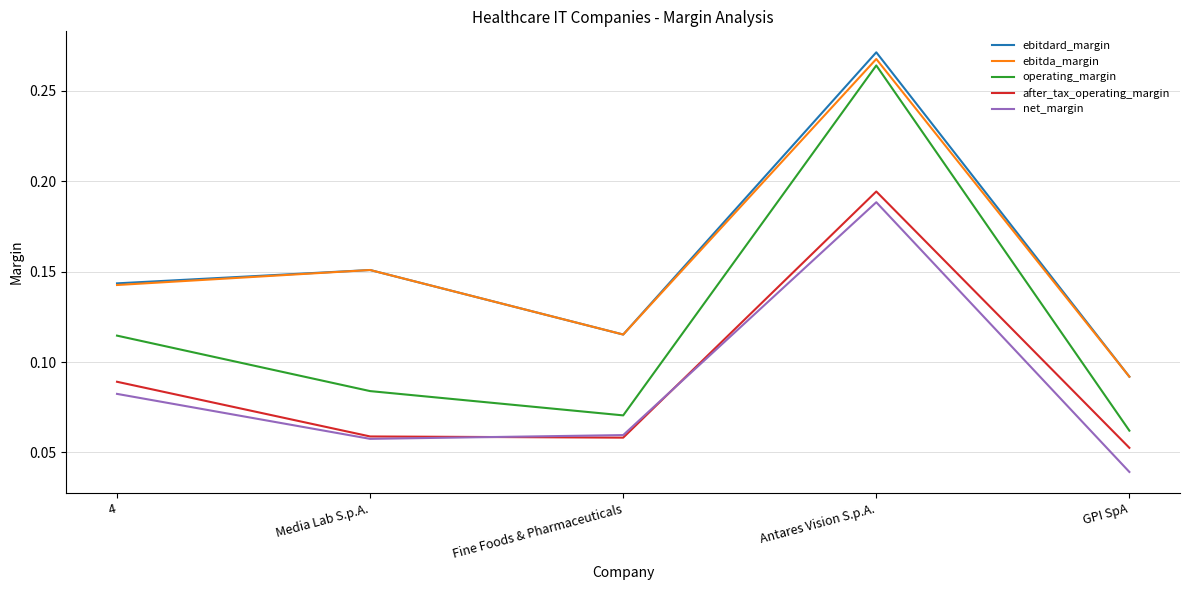

Which series has the widest spread of values?

operating_margin